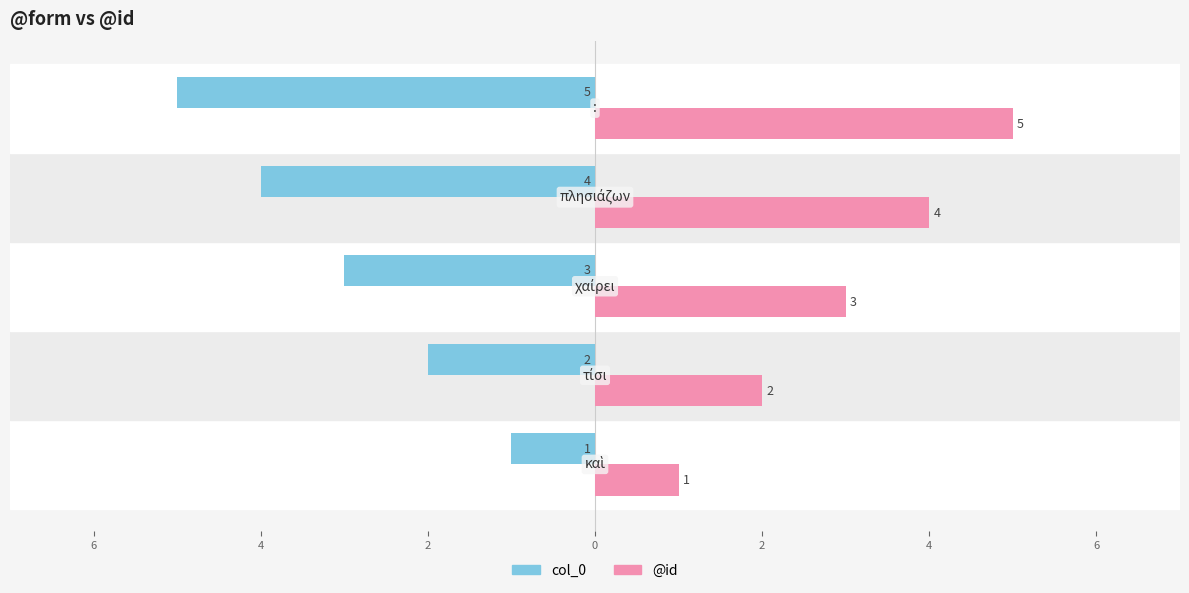

What are all the series names shown in the legend?

col_0, @id